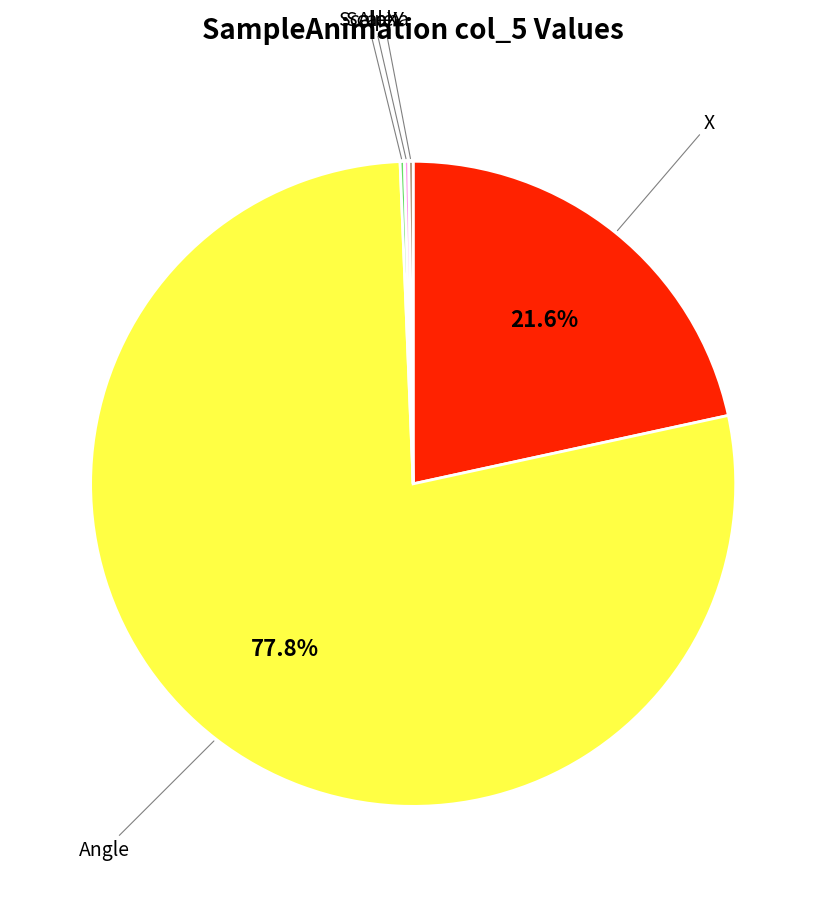

To the nearest percent, what is the difference between the largest and smallest slice percentages?

78%